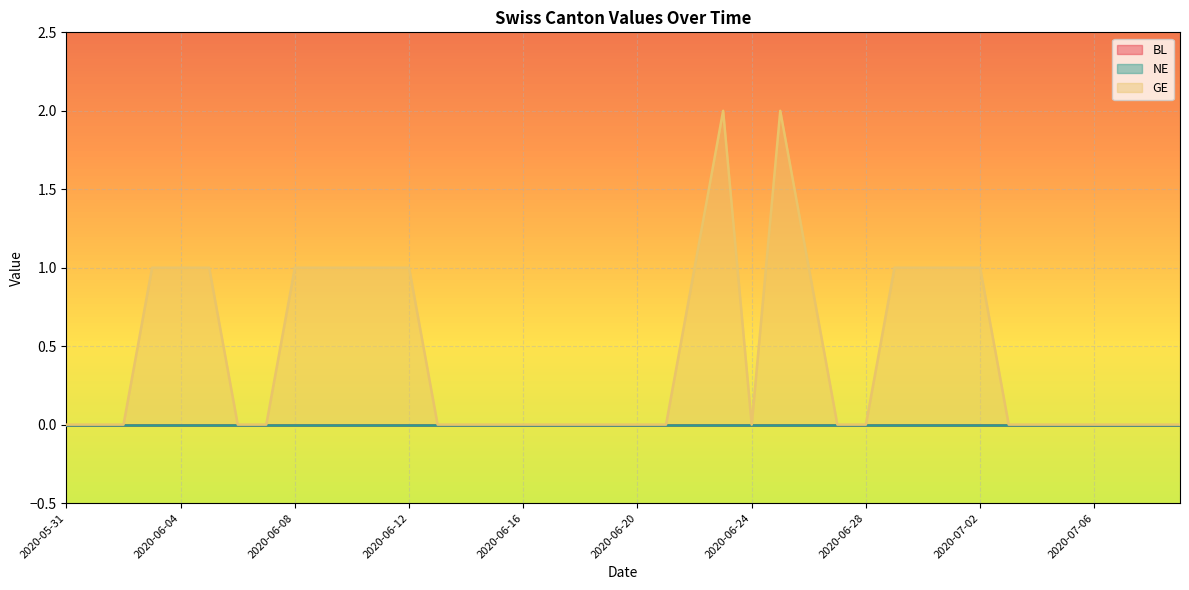

Which category has the lowest value across all series?

2020-05-31